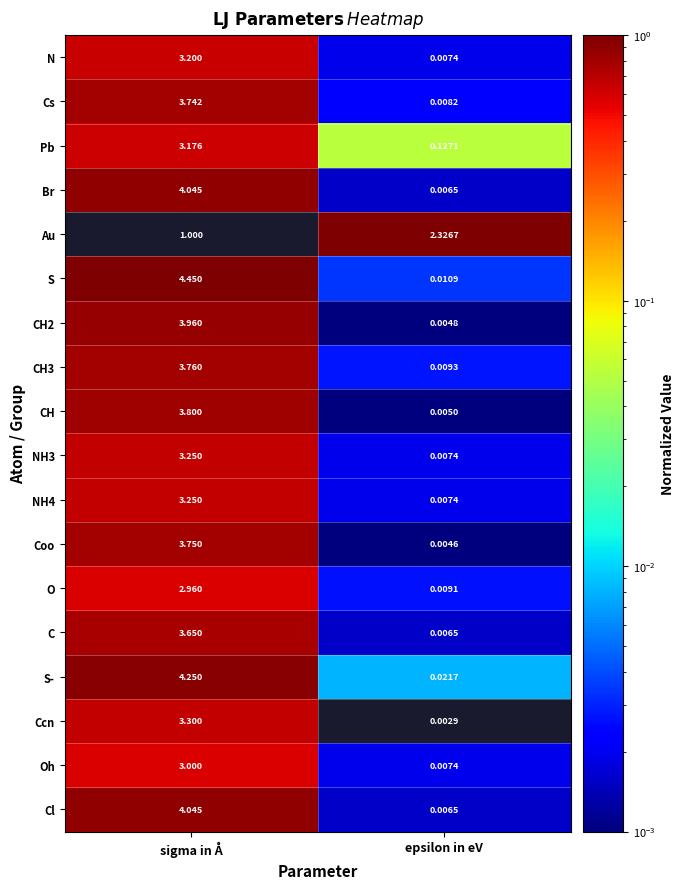

Which series has the largest range (max minus min)?

S